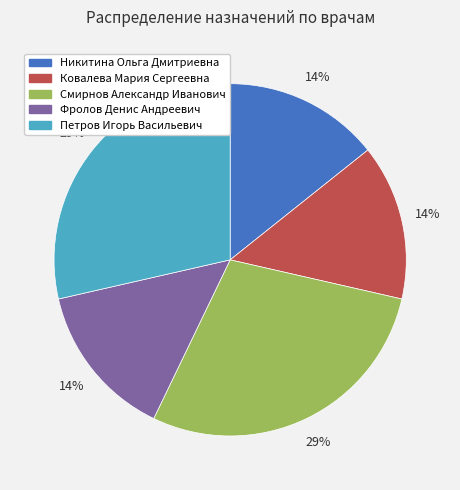

How many slices are in this pie chart?

5